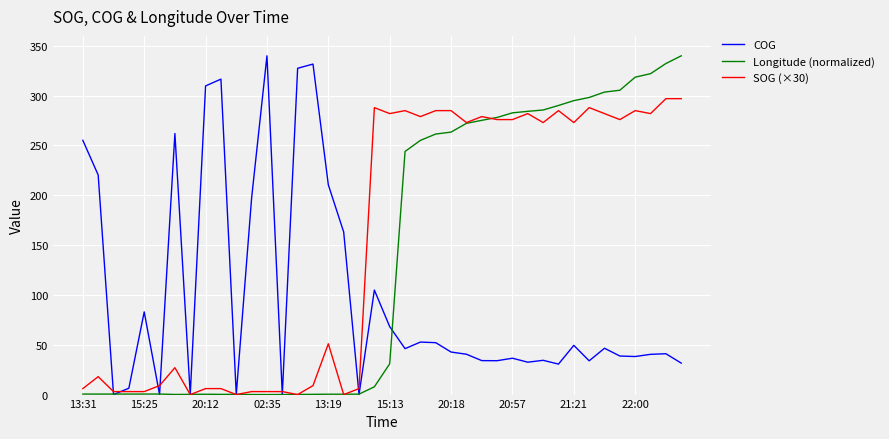

List the series in order of their overall mean, highest first.

SOG (×30), Longitude (normalized), COG